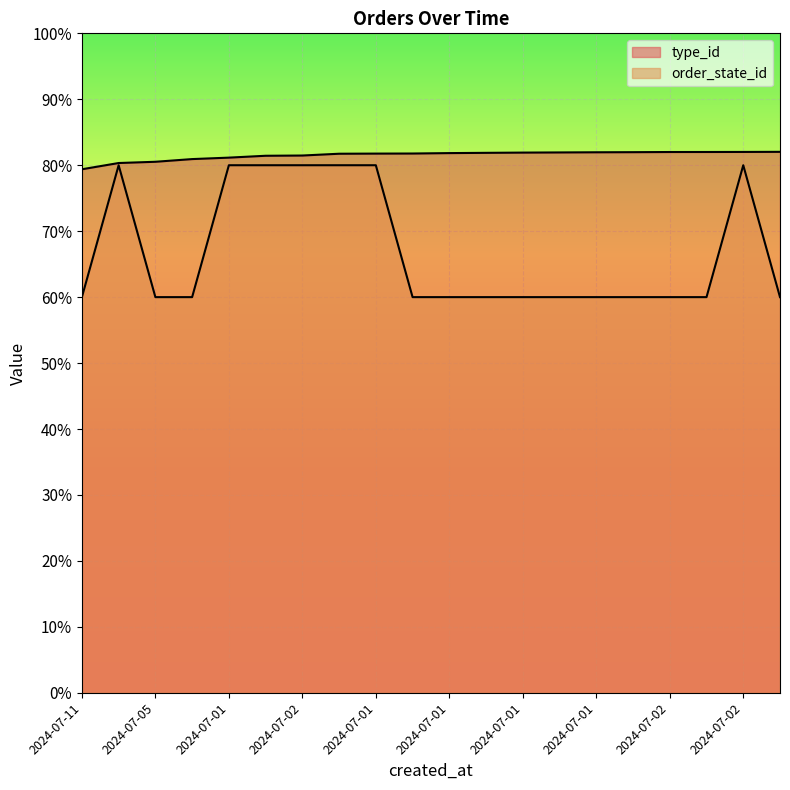

Does the chart display data point markers on the line(s)?

No